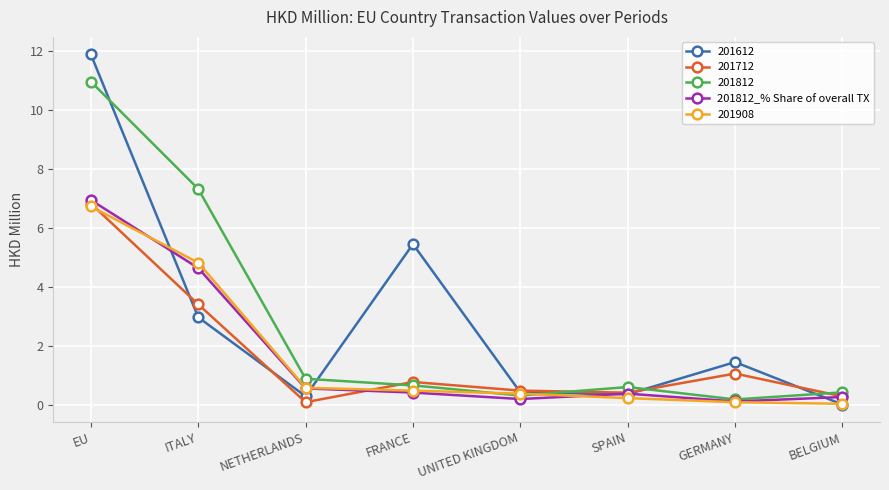

Is the value of 201812_% Share of overall TX at GERMANY greater than the value of 201812 at NETHERLANDS?

No